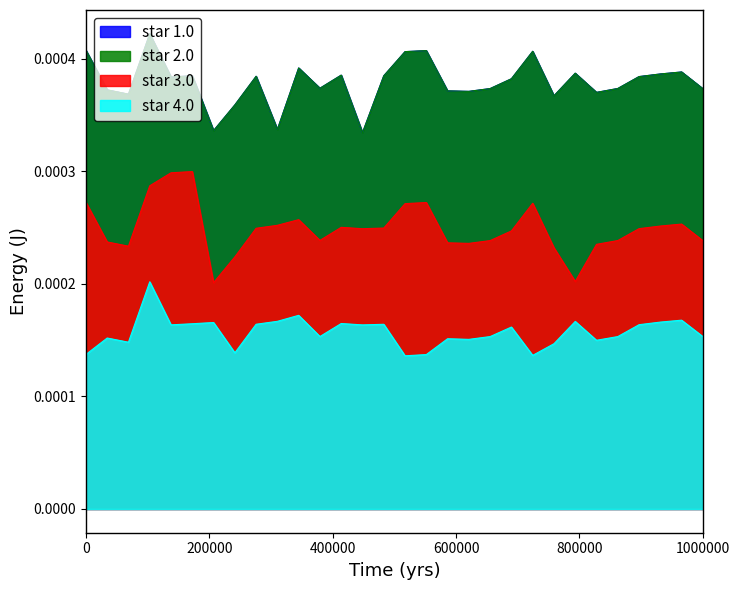

At which category does star 3.0 reach its first local valley?

3